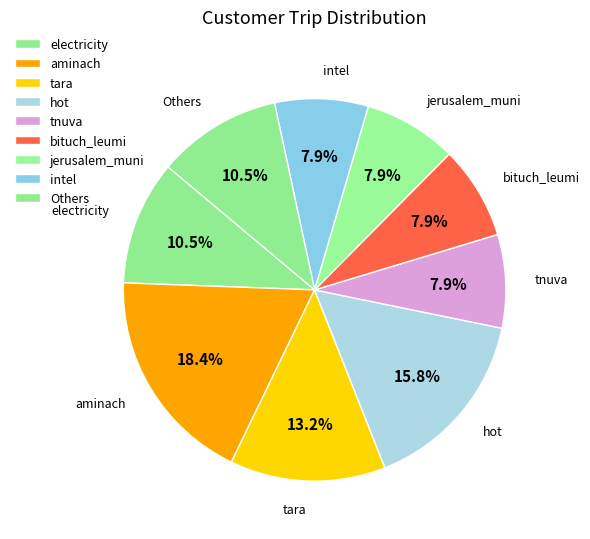

How many segments does this pie chart have?

9